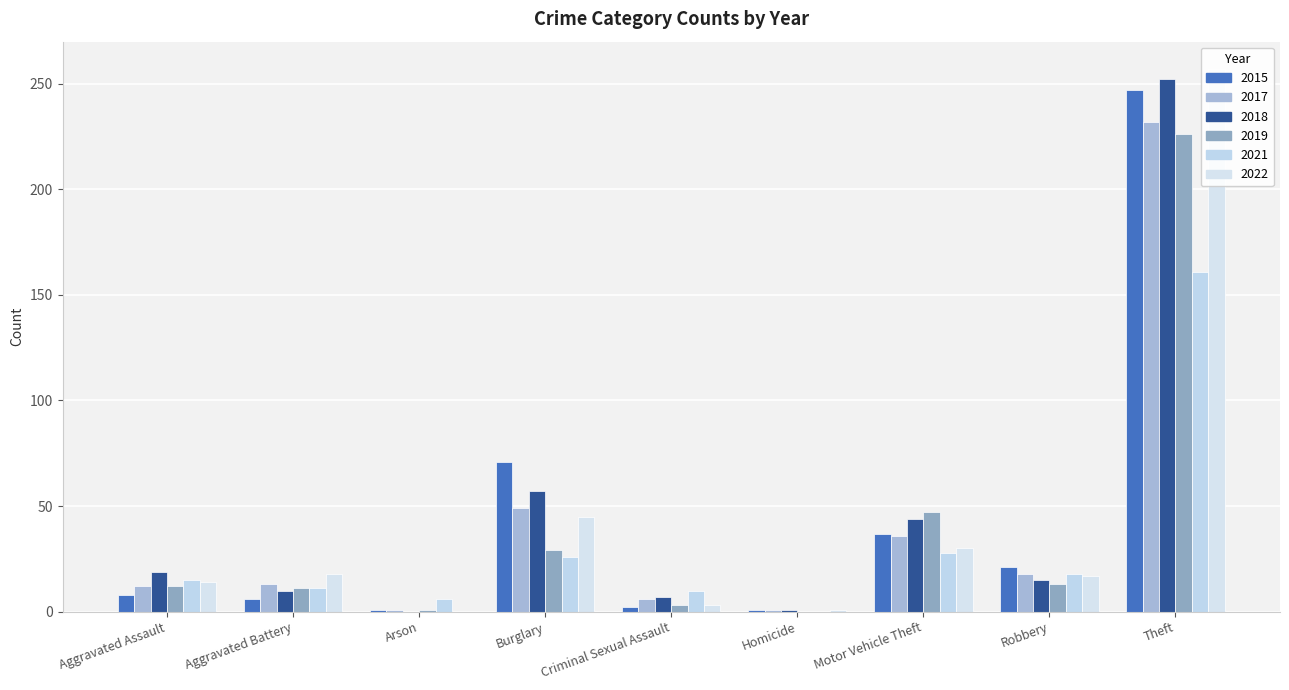

Where is 2015 nearest to the value 124?

Burglary